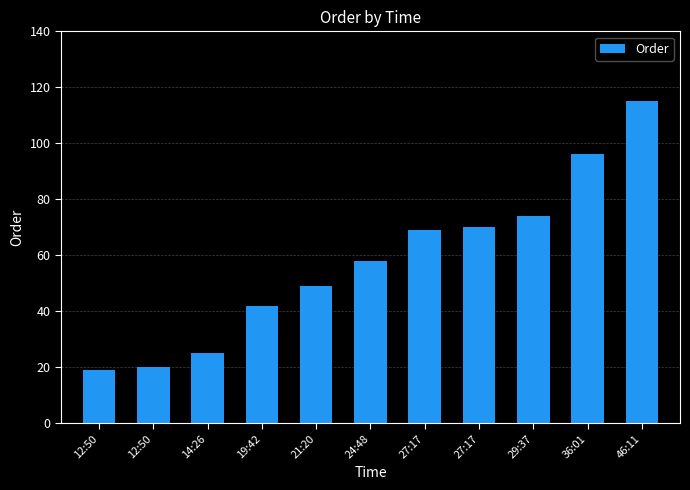

Approximately how many times larger is the value at 29:37 compared to 21:20?

1.5